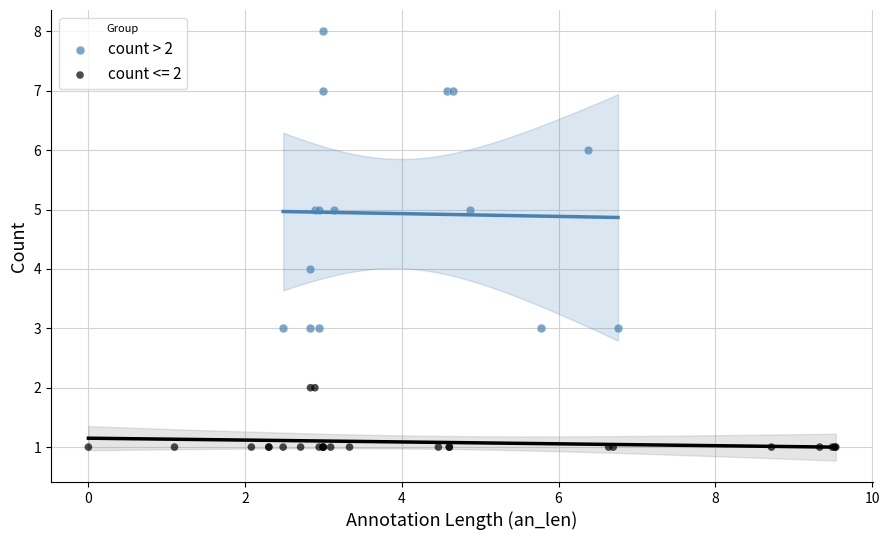

Which series has the widest spread of Y values?

count > 2